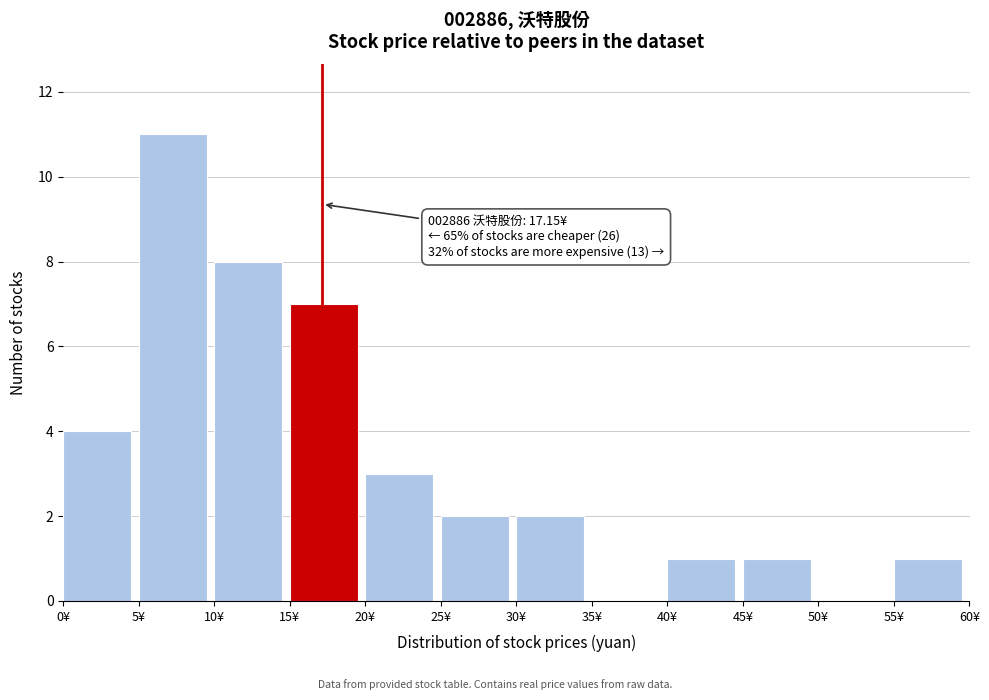

Over which range of the x-axis is the bar tallest?

5 to 10